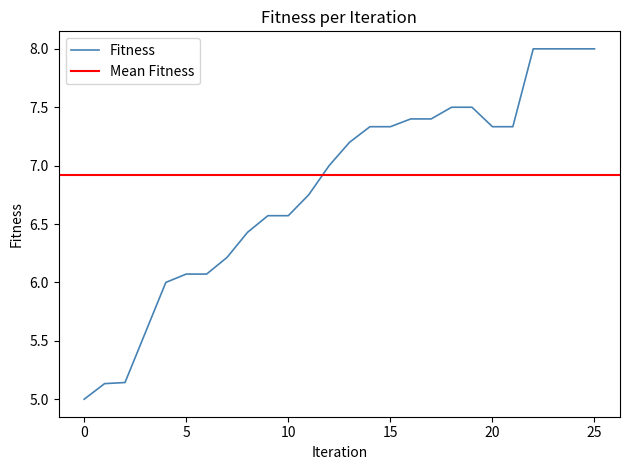

What is the change in value from 6 to 11?

+0.7